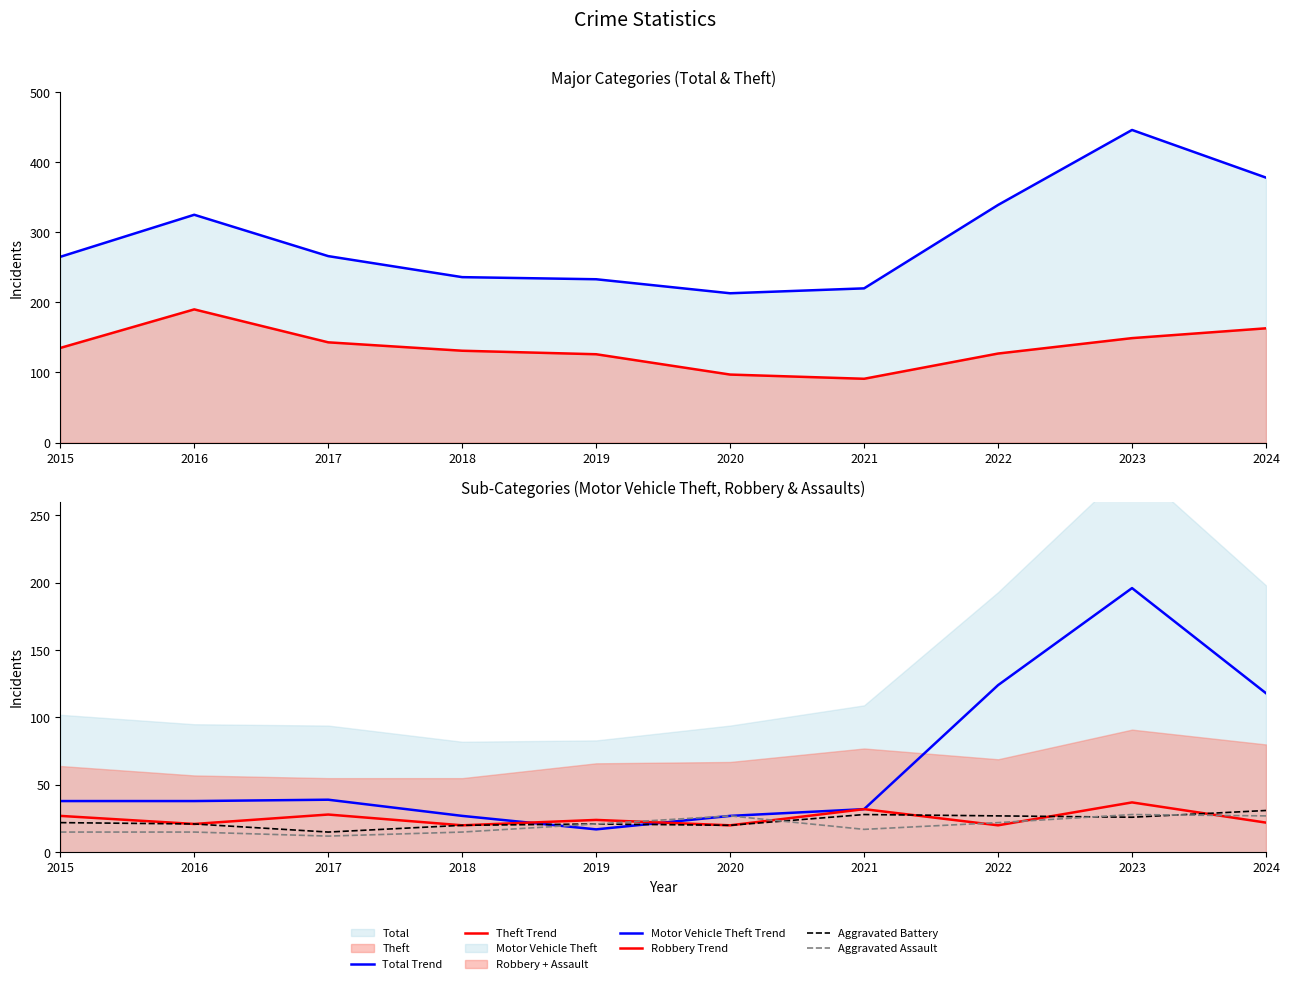

At which category is the sum across all series the highest?

2023